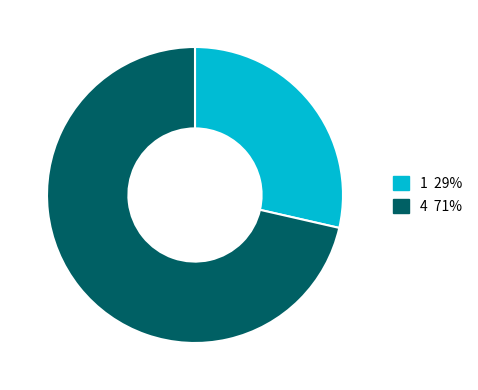

To the nearest percent, what is the average slice percentage?

50%